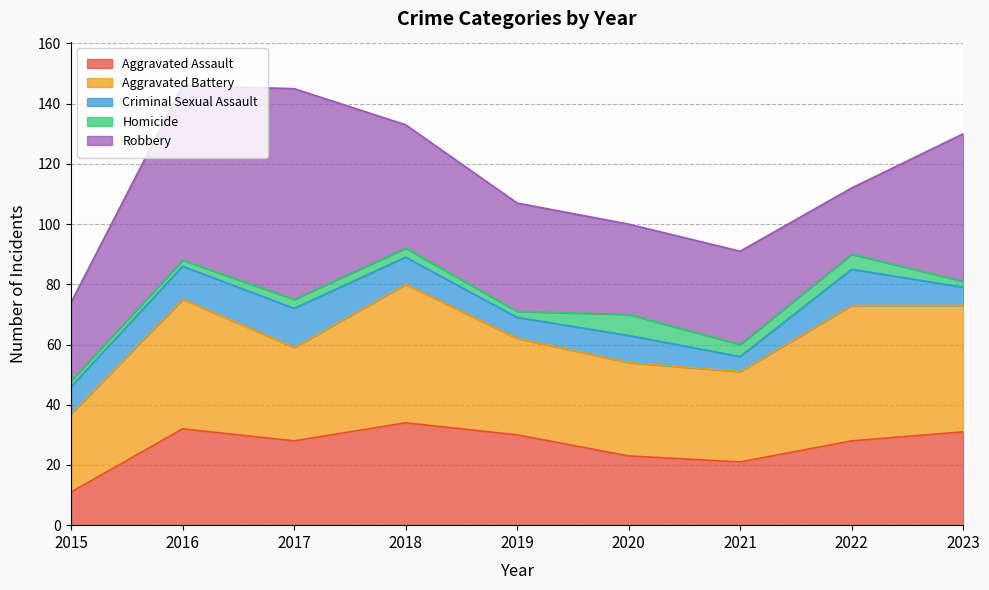

What is the sum of all Robbery values?

363